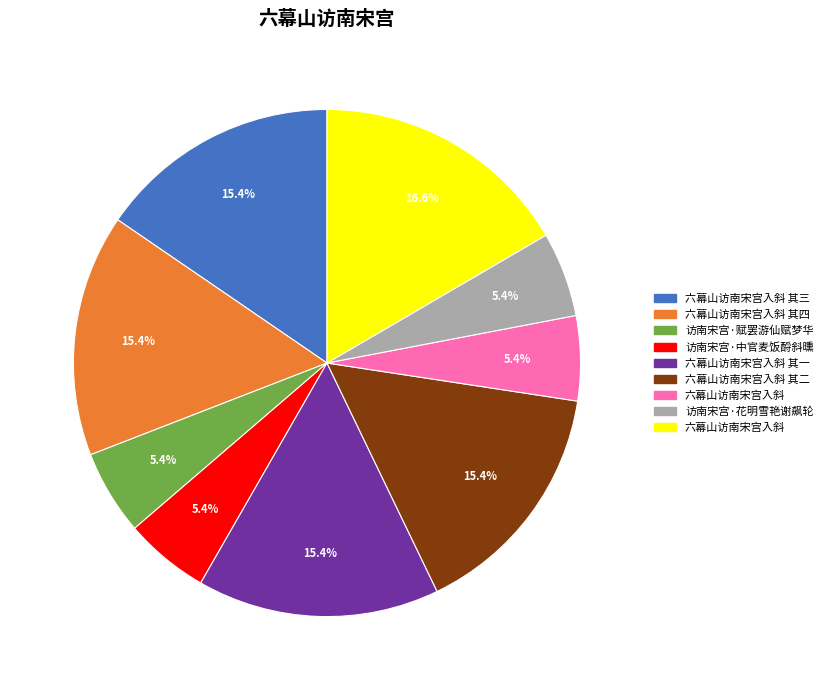

Does any single category account for the majority?

No